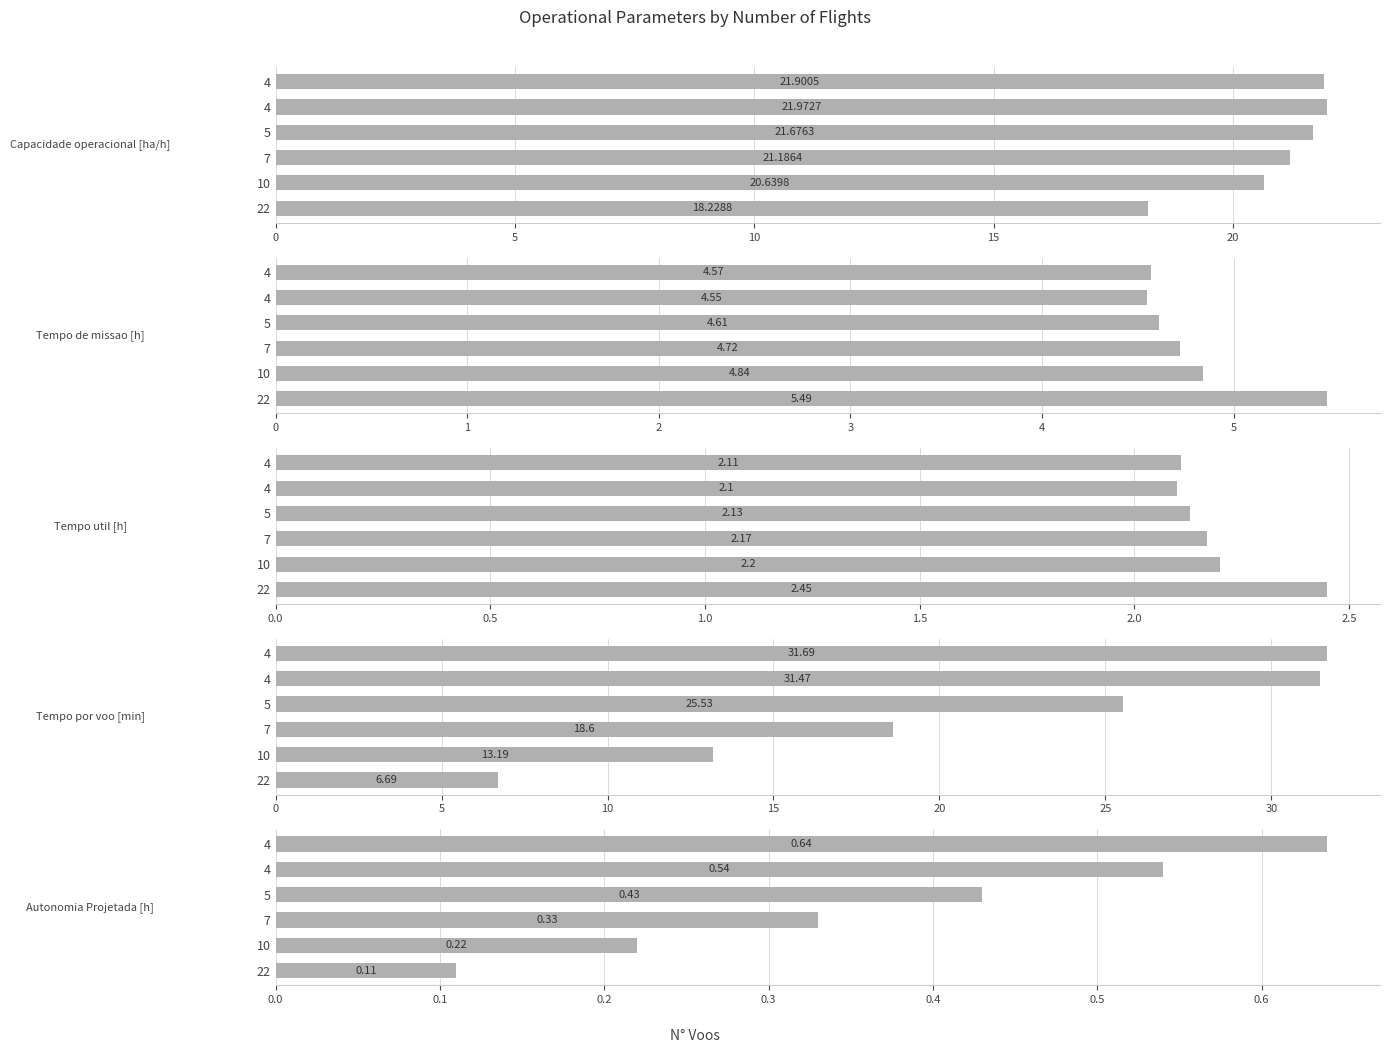

What is the value of the Autonomia Projetada [h] bar at the 1st from the left?

0.1